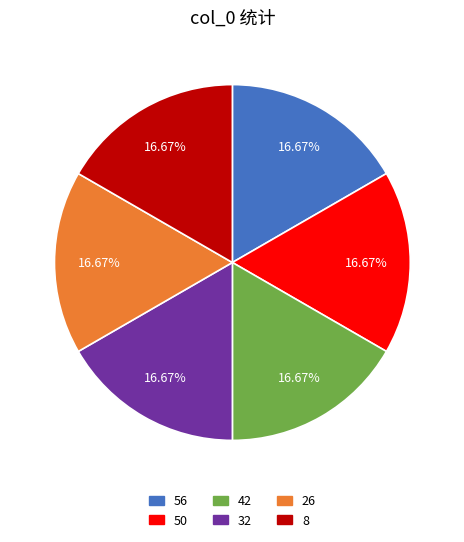

Does 42 represent more than half of the total?

No